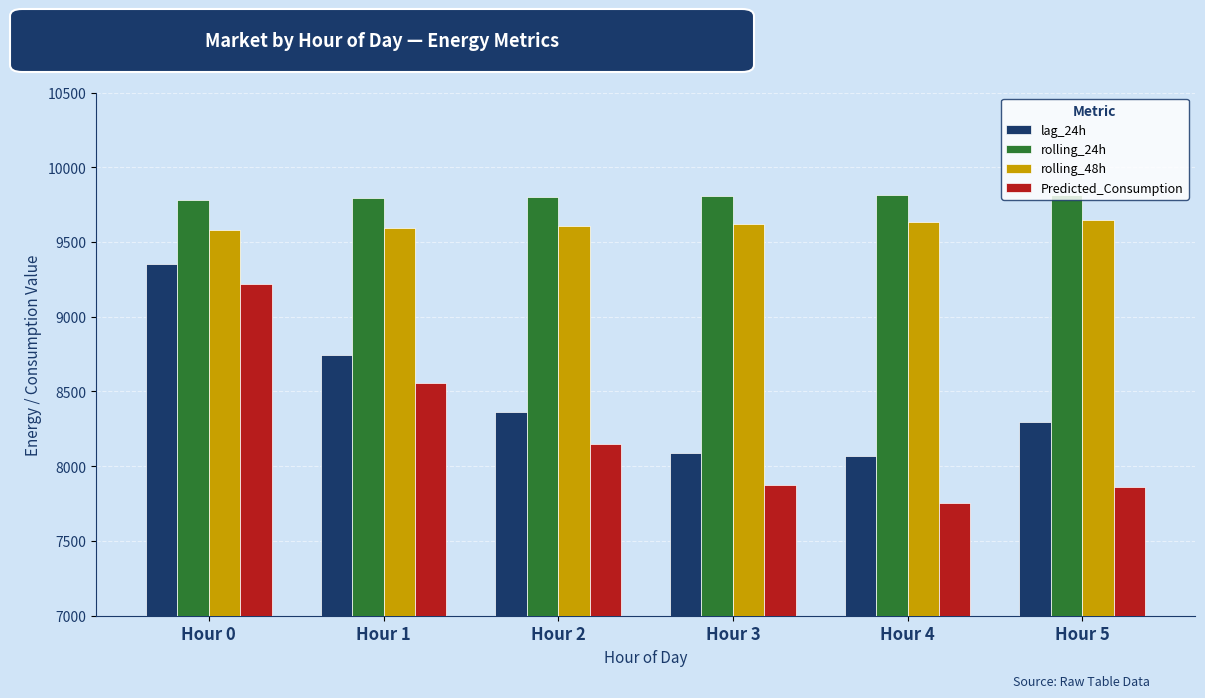

List the series in order of their peak value, highest first.

rolling_24h, rolling_48h, lag_24h, Predicted_Consumption